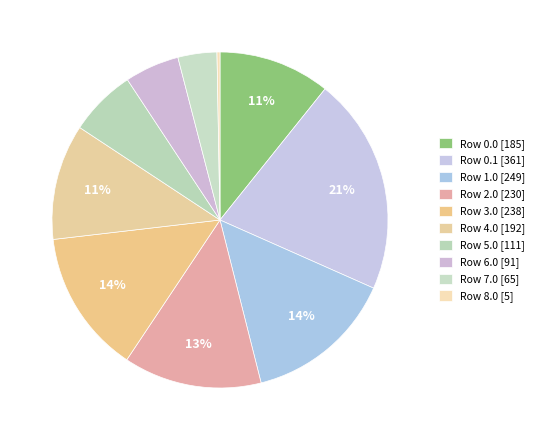

To the nearest percent, what is the combined percentage of Row 1.0 and Row 6.0?

20%